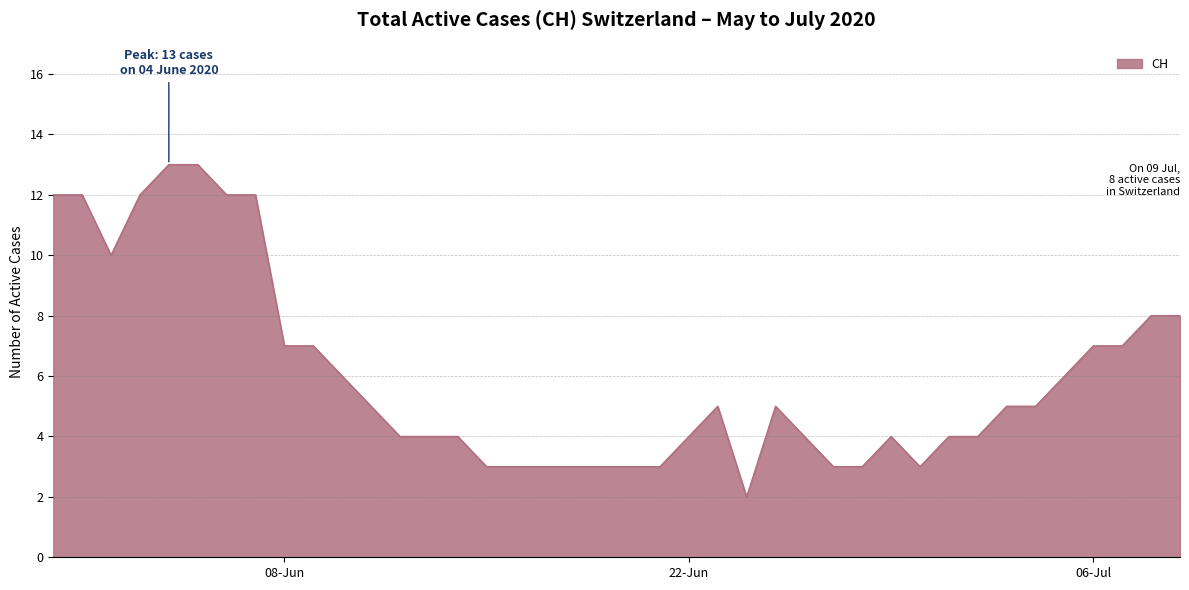

What is the greatest value displayed?

13